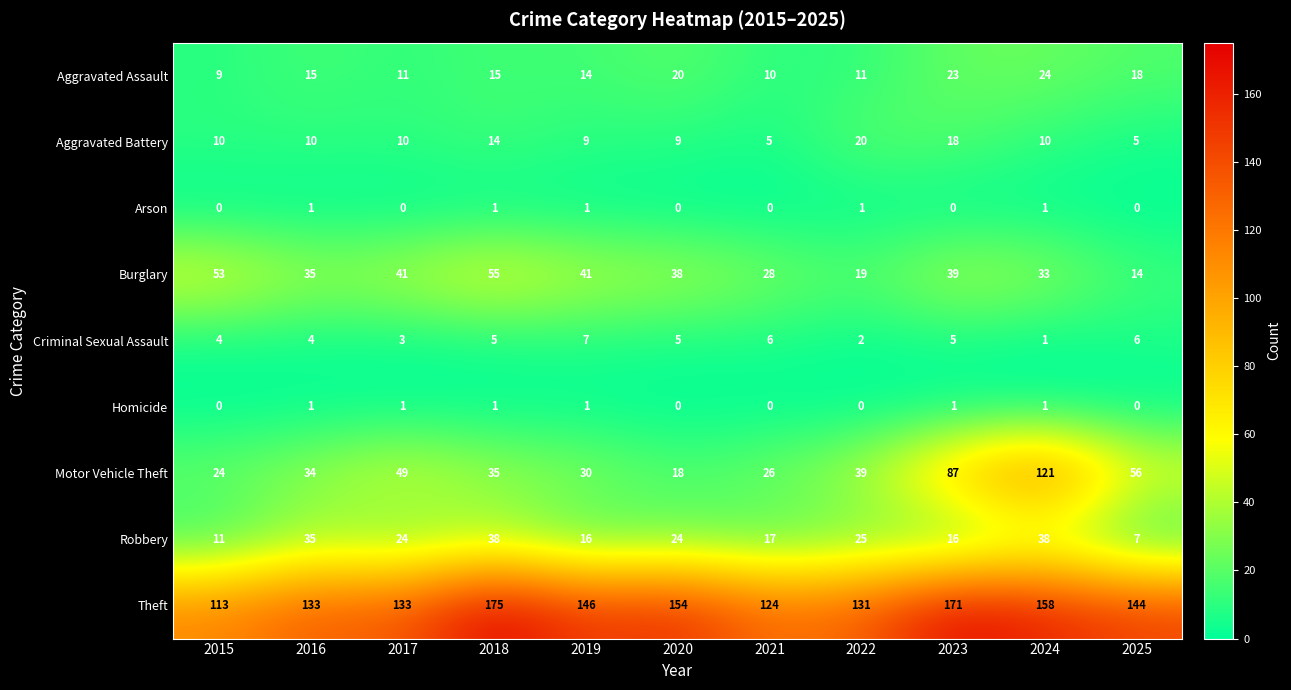

What is the average value of the Aggravated Assault series?

15